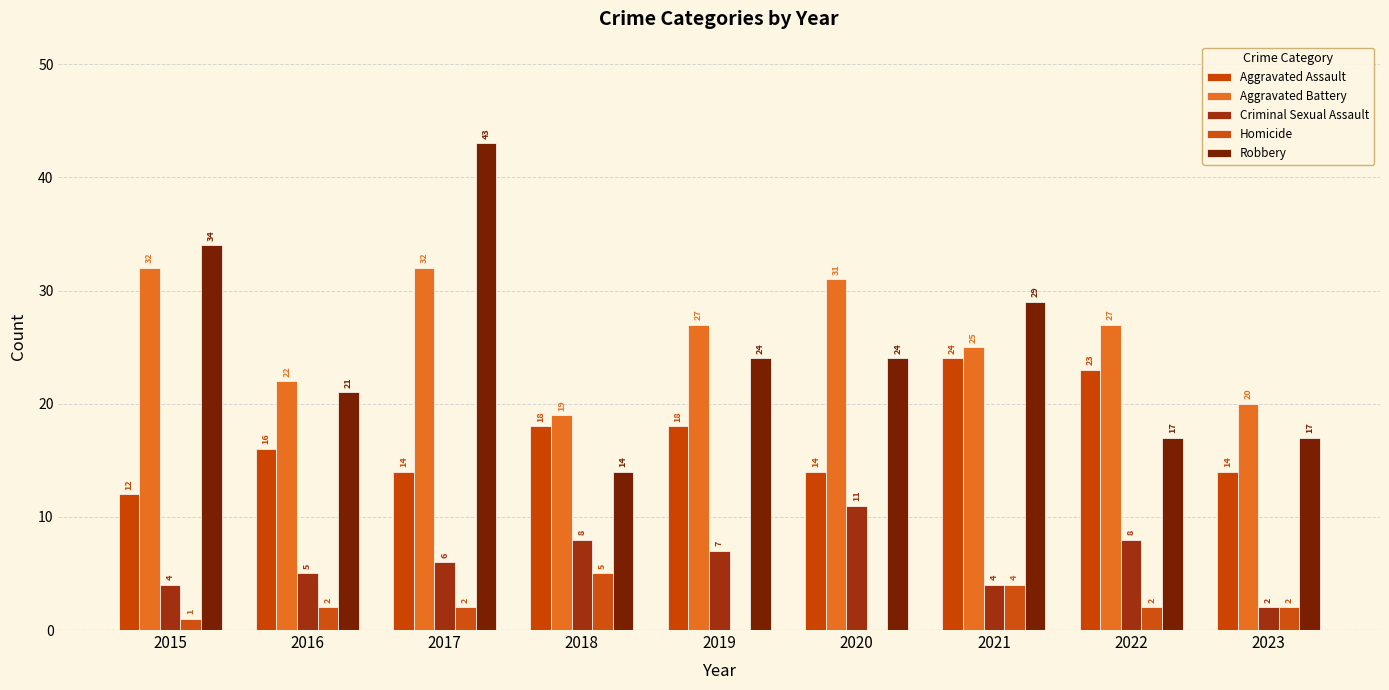

The value of Aggravated Assault at 2021 is 24. True or false?

True